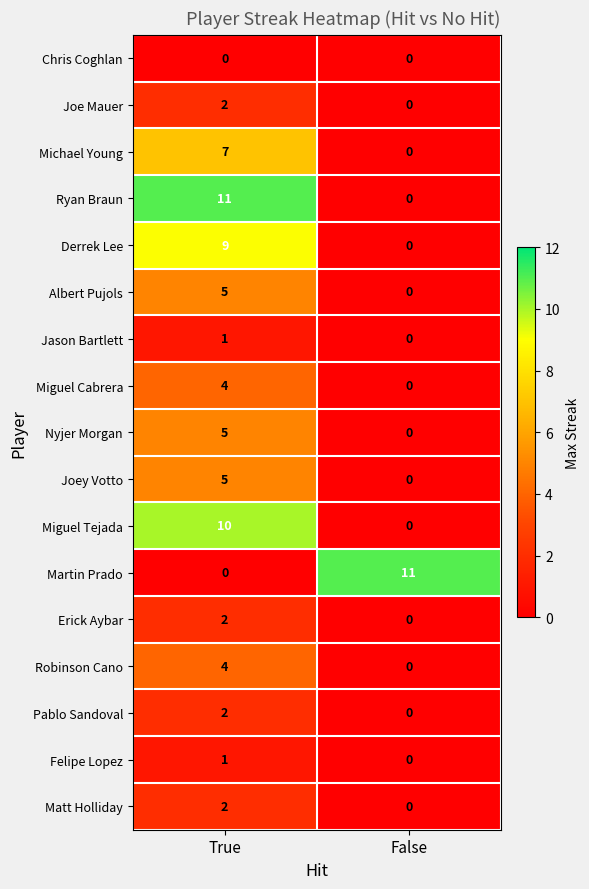

What is the total value across all series at False?

11